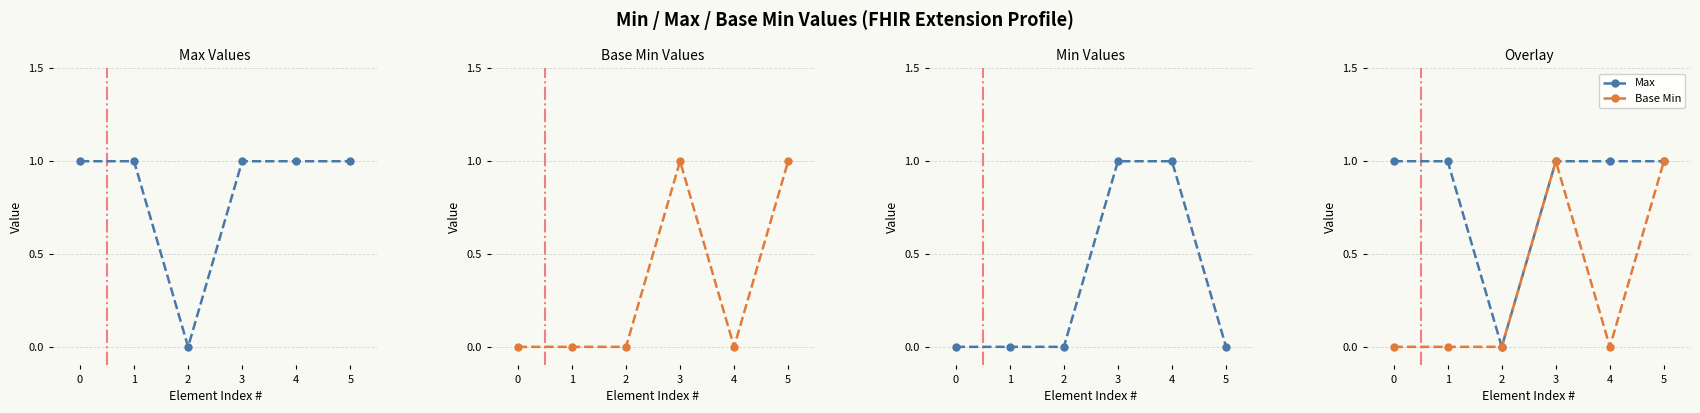

Is this an area chart (filled region under the line)?

No